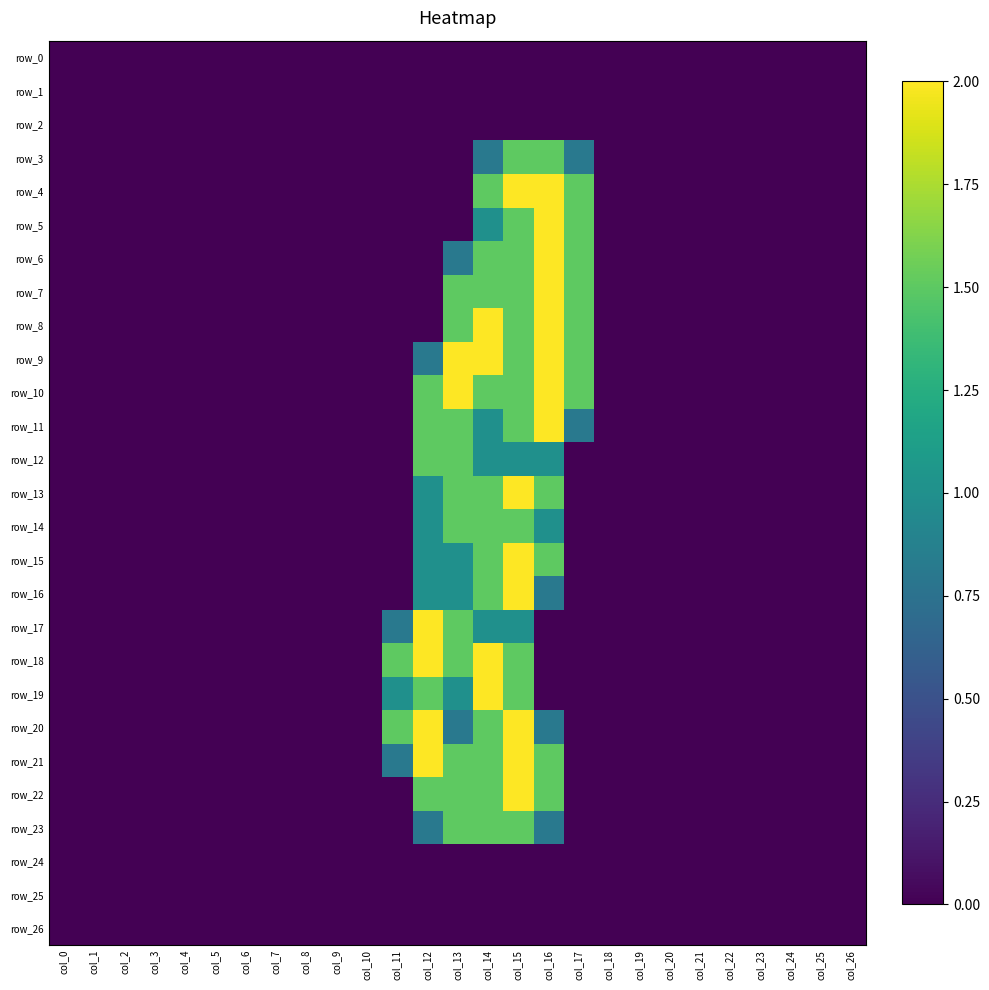

Rank the series at col_21 from lowest to highest value.

row_0, row_1, row_2, row_3, row_4, row_5, row_6, row_7, row_8, row_9, row_10, row_11, row_12, row_13, row_14, row_15, row_16, row_17, row_18, row_19, row_20, row_21, row_22, row_23, row_24, row_25, row_26